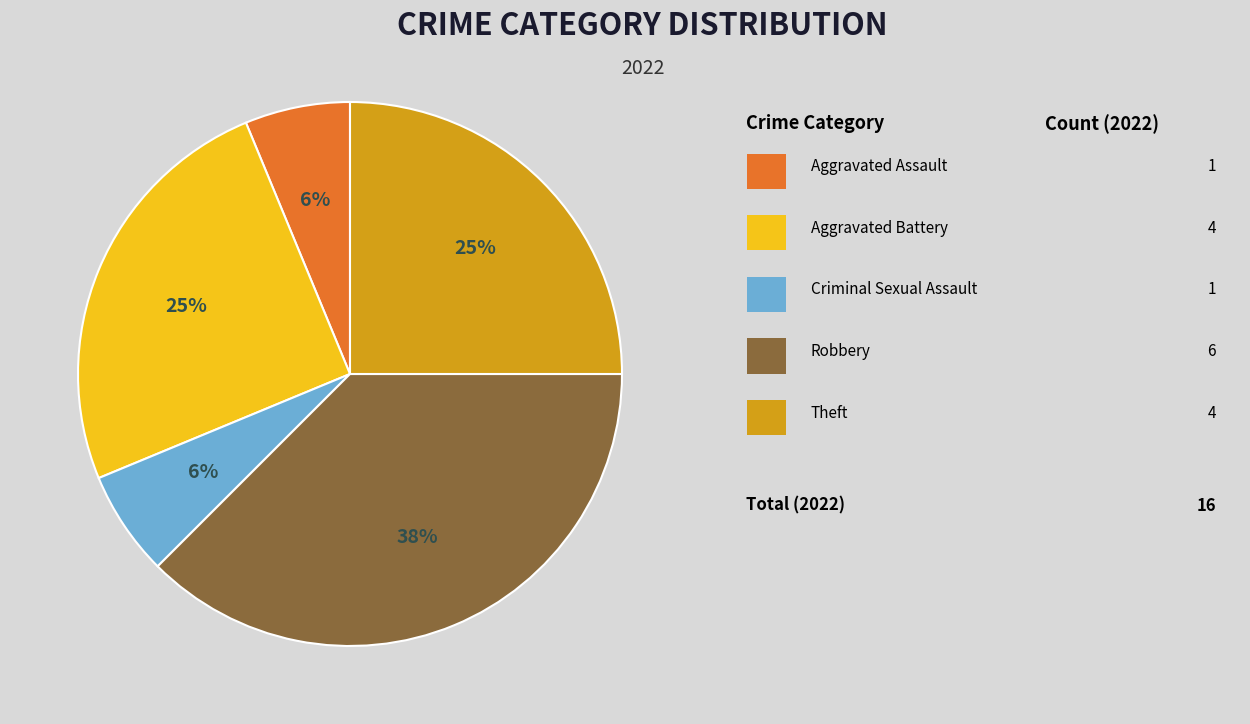

Is there a majority slice in this chart?

No